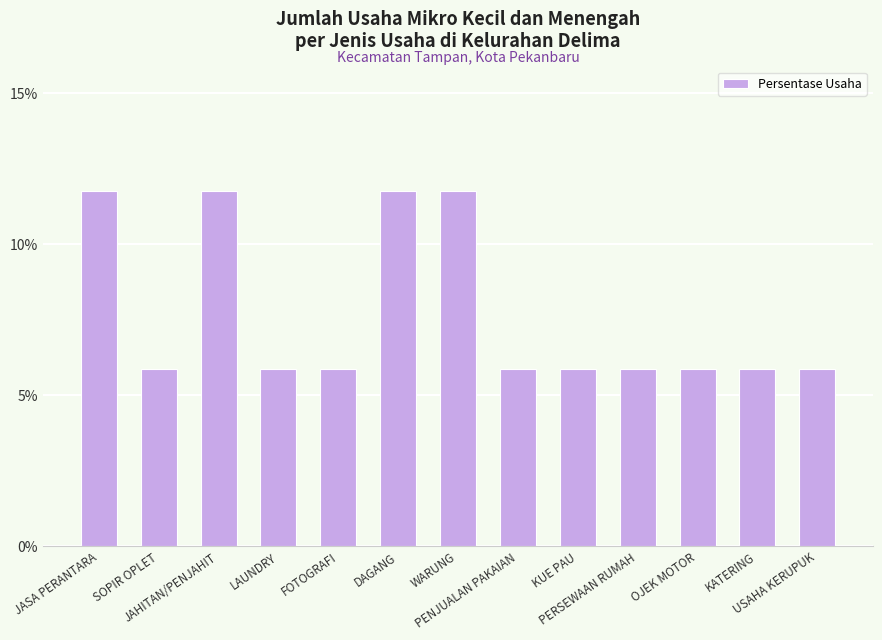

What is the average value?

7.7